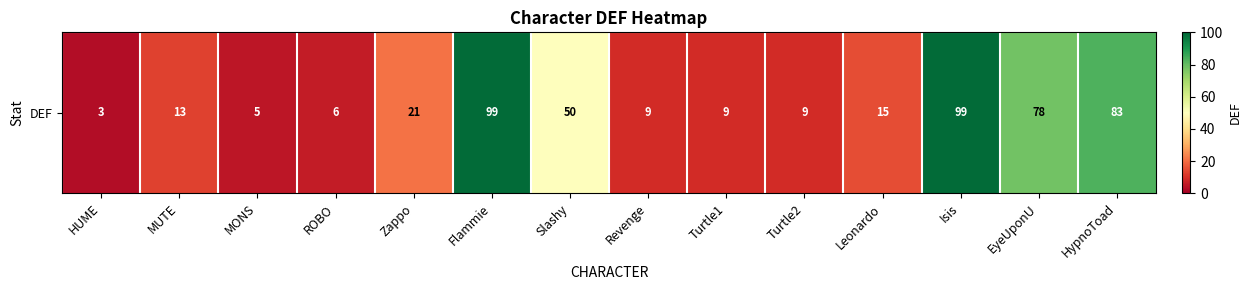

What is the difference between the maximum and minimum values?

96